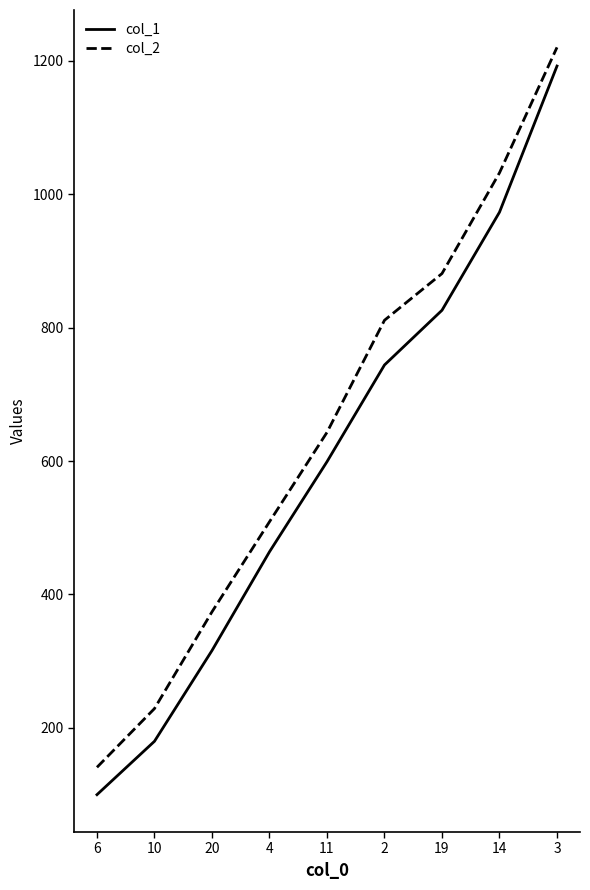

Reading left to right, transcribe all the data shown in this chart.

col_1: 6=100	10=180	20=316	4=464	11=599	2=744	19=826	14=973	3=1192
col_2: 6=141	10=229	20=374	4=509	11=643	2=811	19=881	14=1032	3=1220